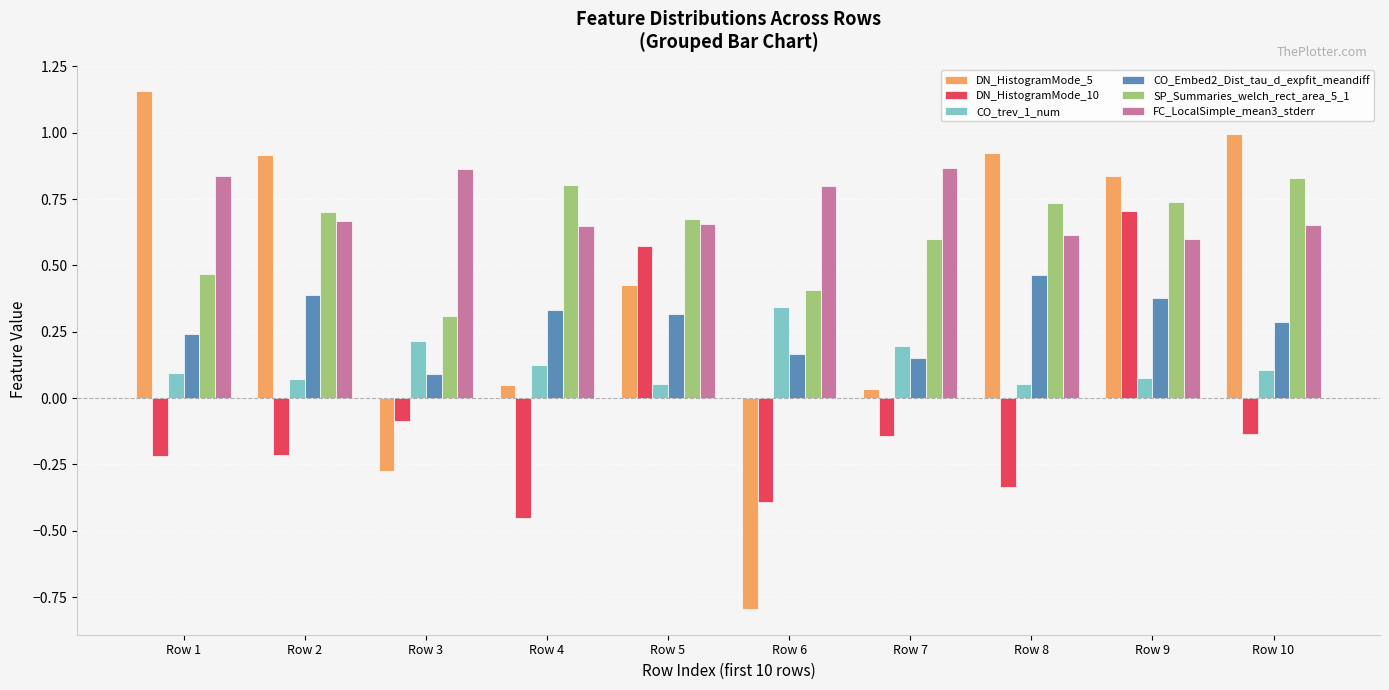

Where does the DN_HistogramMode_5 series first go above 0?

Row 1